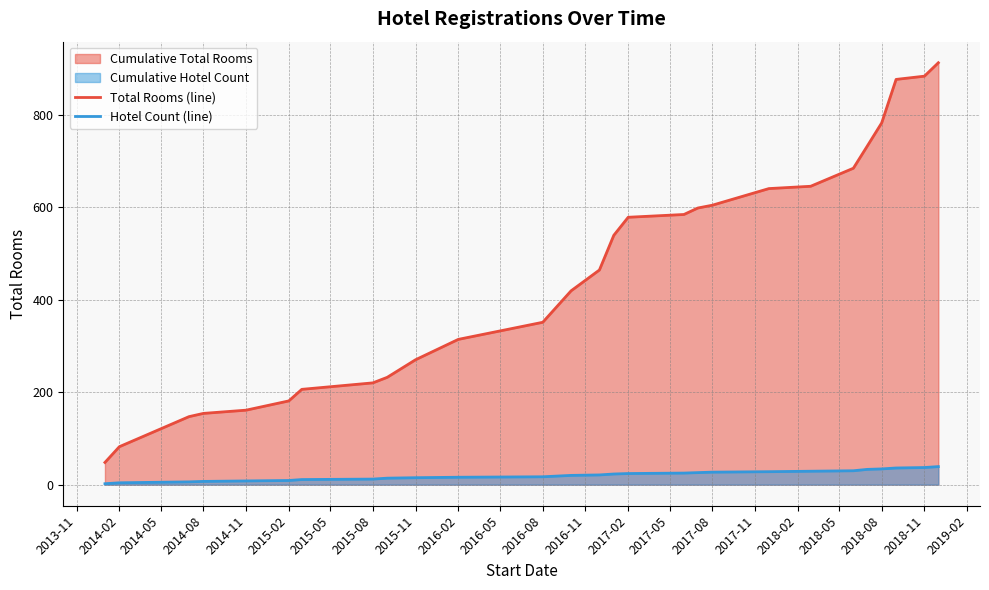

Is the value of Total Rooms (line) at 2016-02 greater than the value of Hotel Count (line) at 2017-08?

Yes